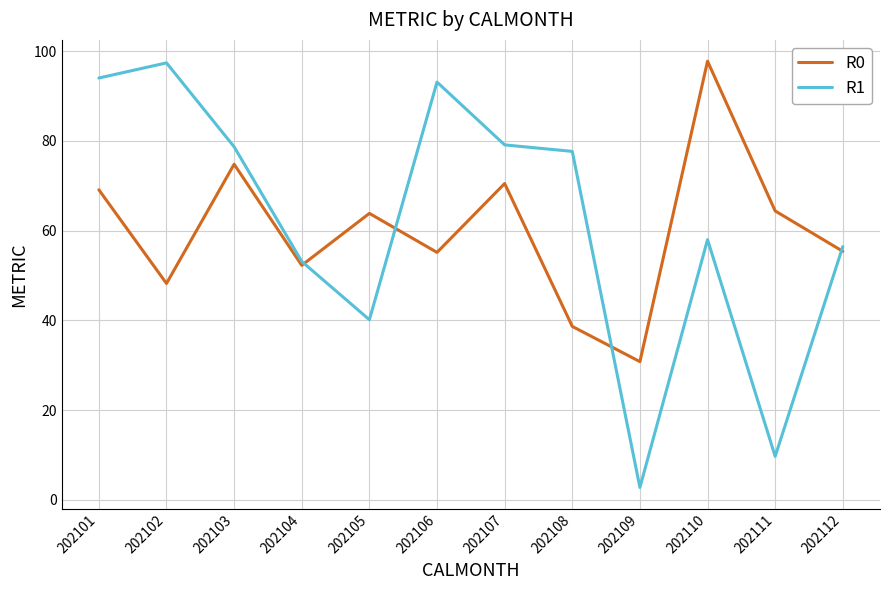

What is the sum of the R1 values at 202105 and 202101?

134.1